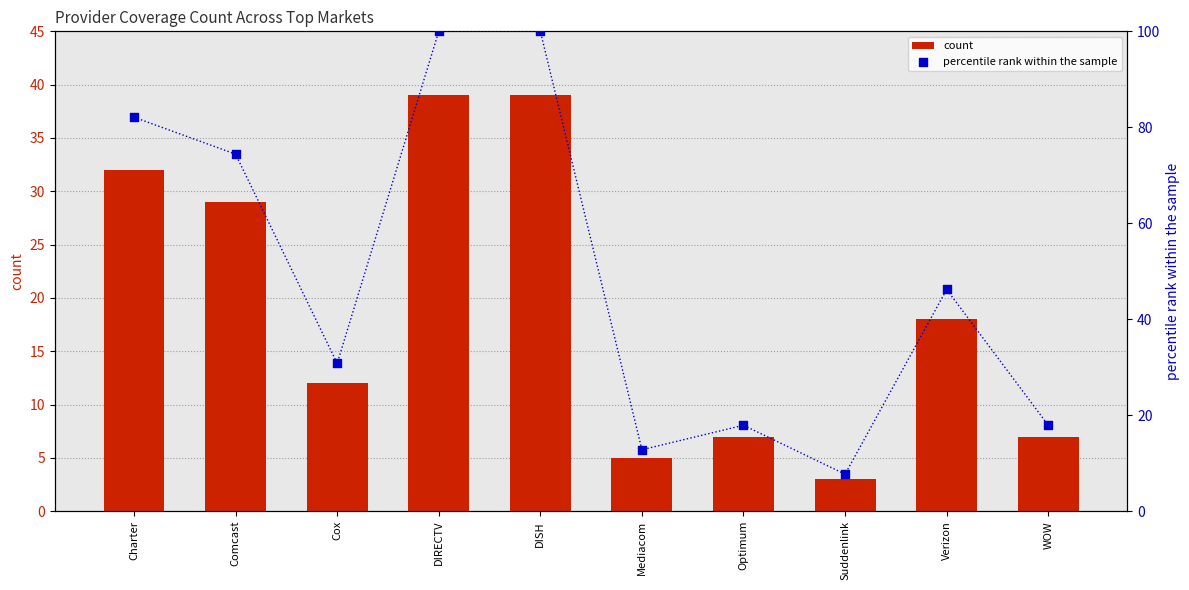

At which category is the sum across all series the highest?

DIRECTV